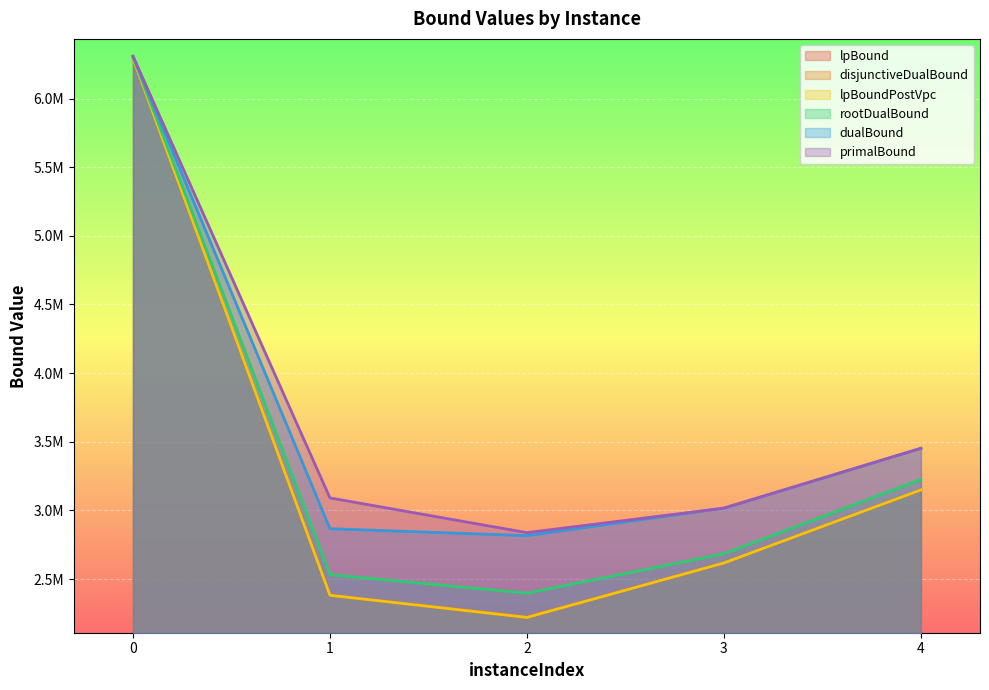

Is the value of dualBound at 3 greater than the value of lpBound at 0?

No